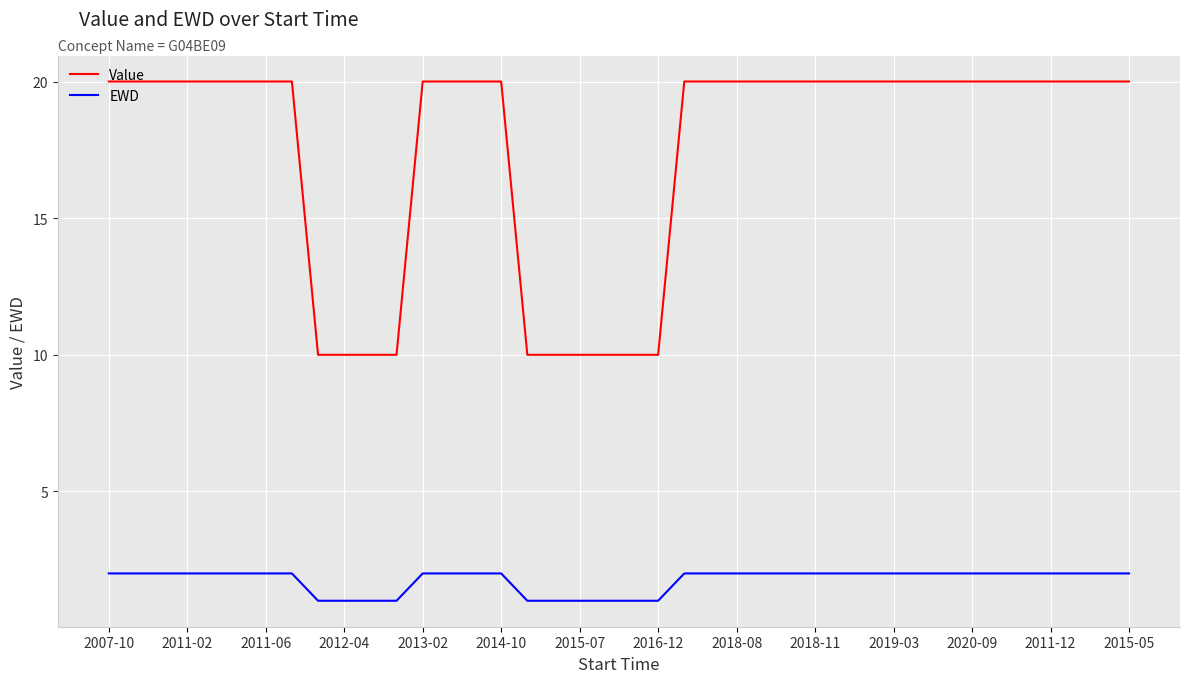

Which series has the largest total across all categories?

Value